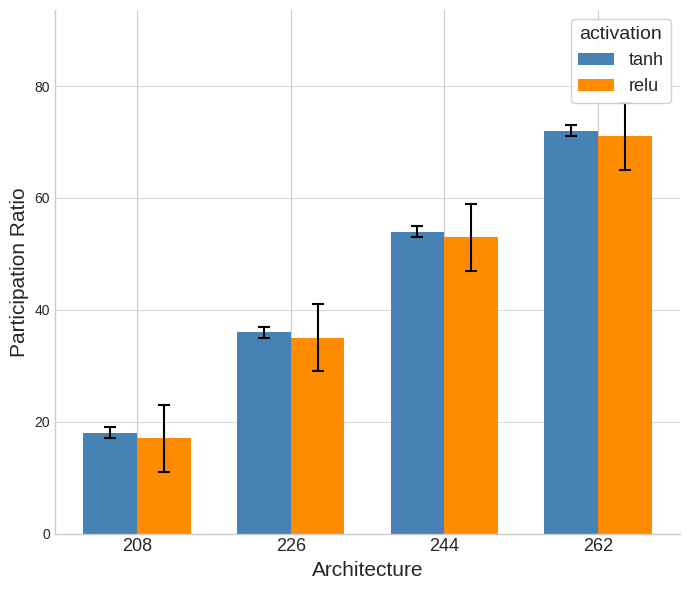

What is the difference between the highest and lowest values at 244?

1